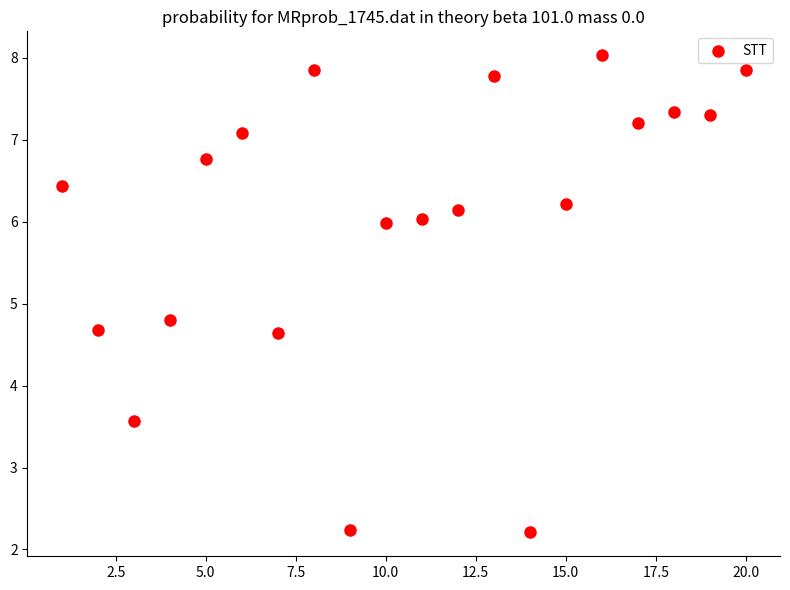

What Y value in the scatter plot is closest to 5?

4.8